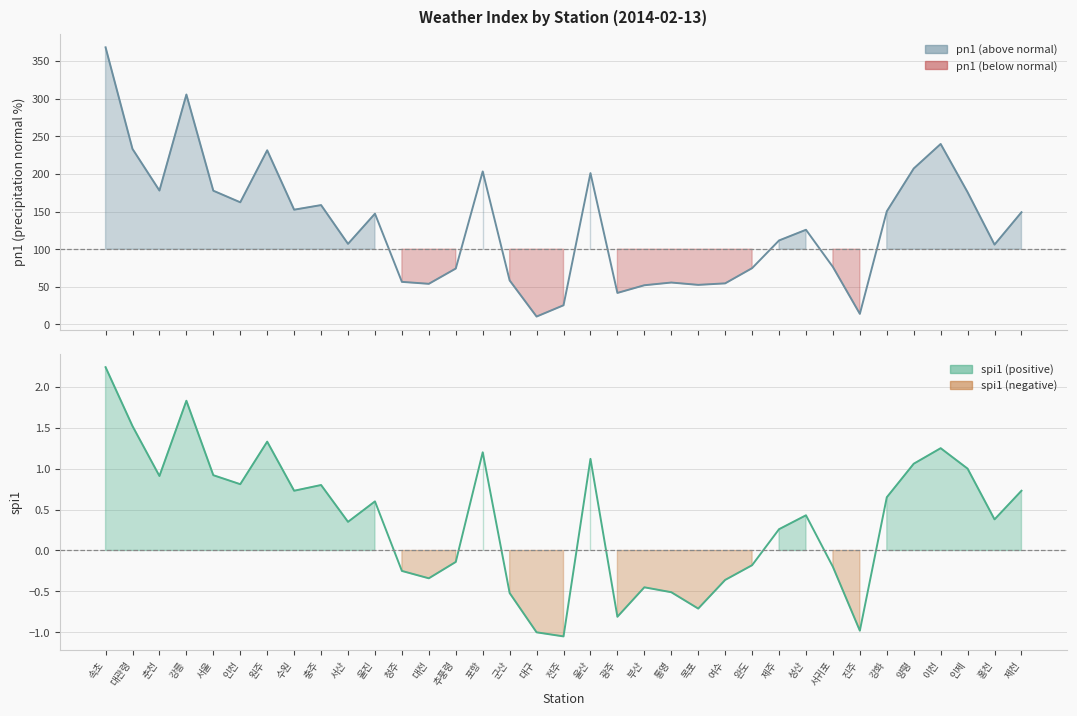

How many lines are shown in the chart?

2